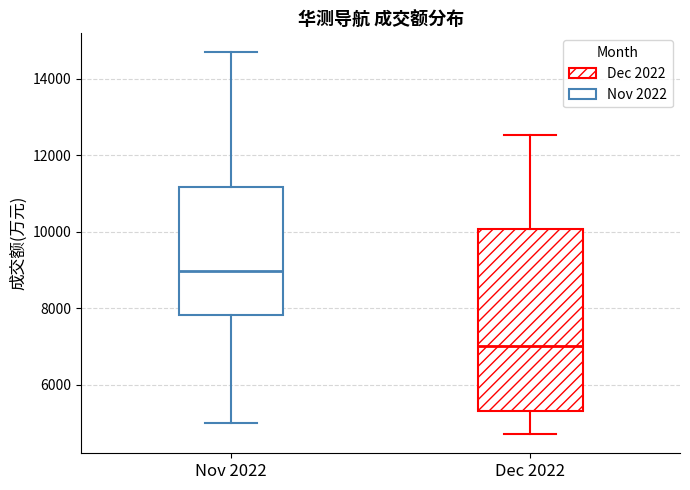

Comparing the boxes themselves (not the whiskers), which one is the tallest?

Dec 2022